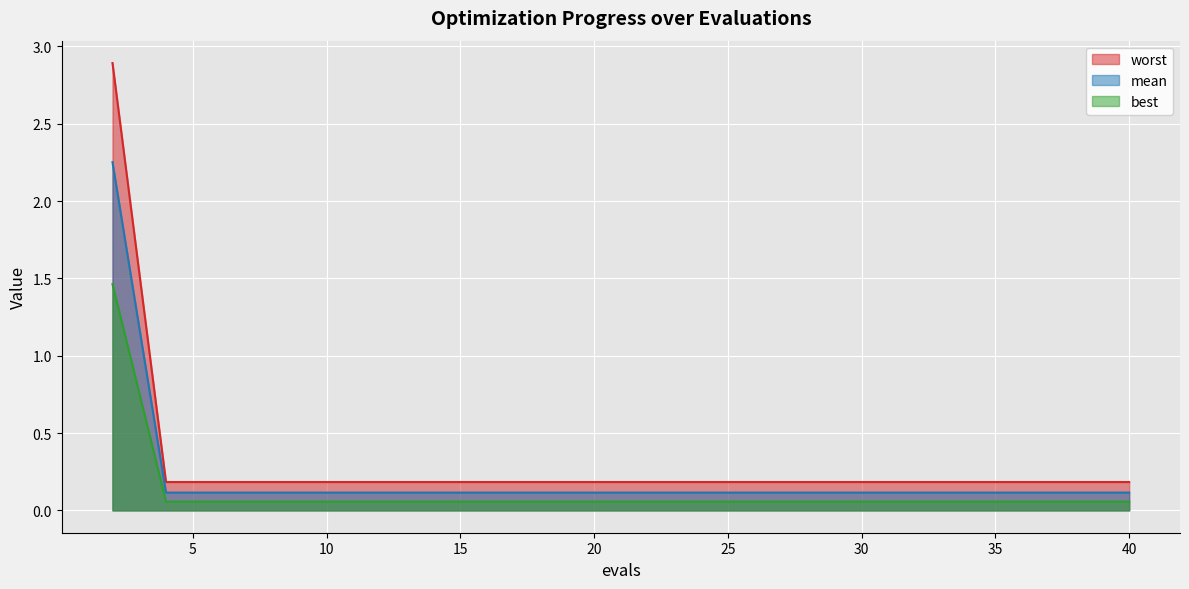

Count the number of categories in the chart.

20